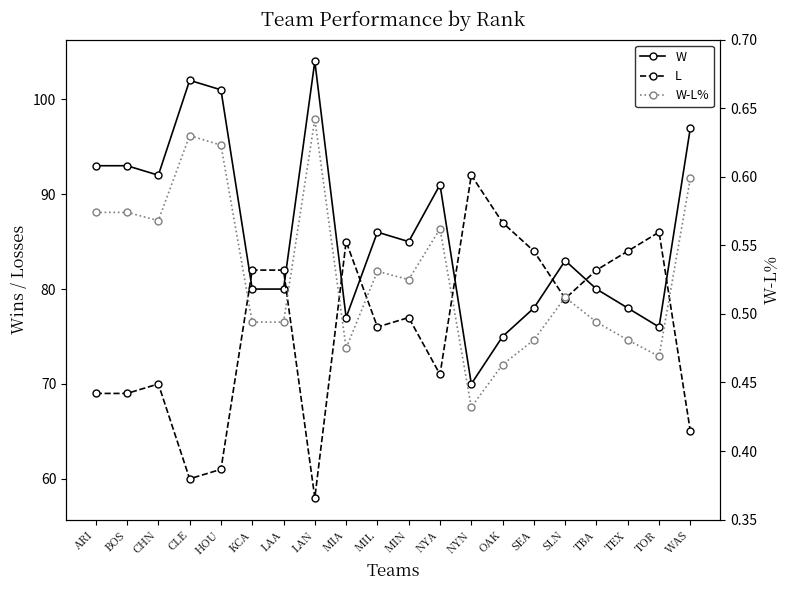

What is the spread (max minus min) of values at CLE?

101.4